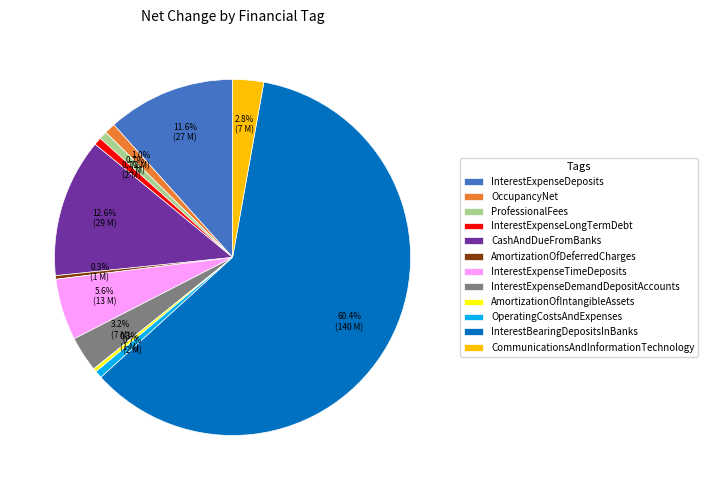

Count the number of slices in the pie.

12